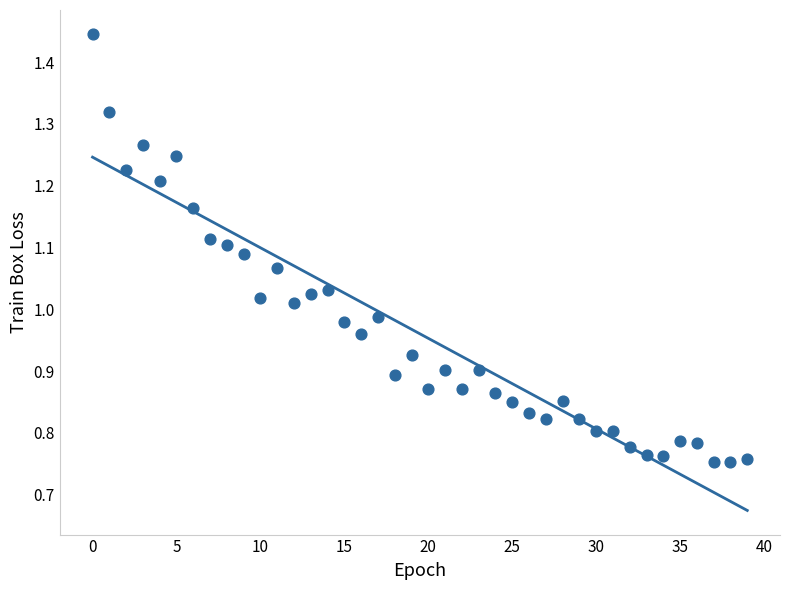

What is the range of Y values (max minus min)?

0.7